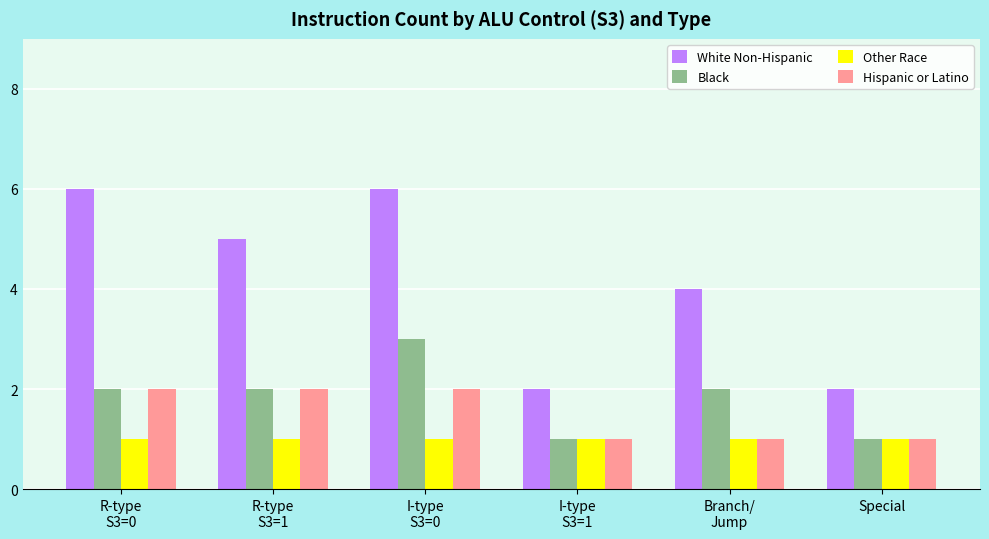

Between I-type
S3=1 and Branch/
Jump, which series saw the biggest shift?

White Non-Hispanic